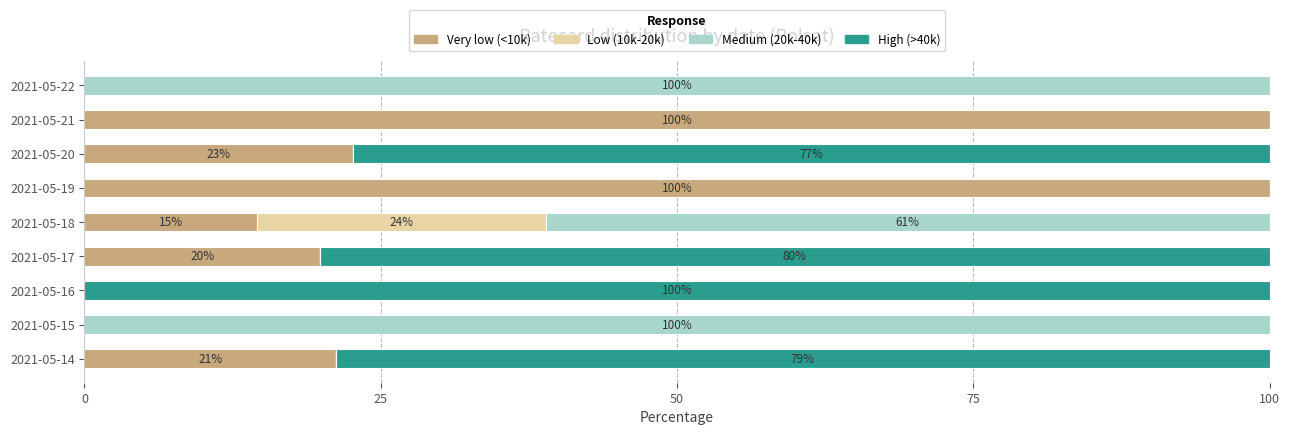

What is the sum of all Very low (<10k) values?

278.4